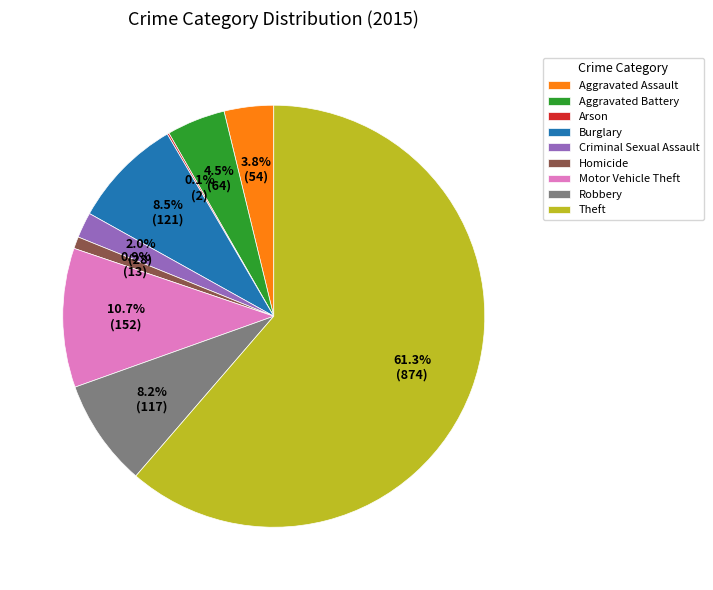

Combined, what portion of the pie is Theft and Criminal Sexual Assault?

63.3%